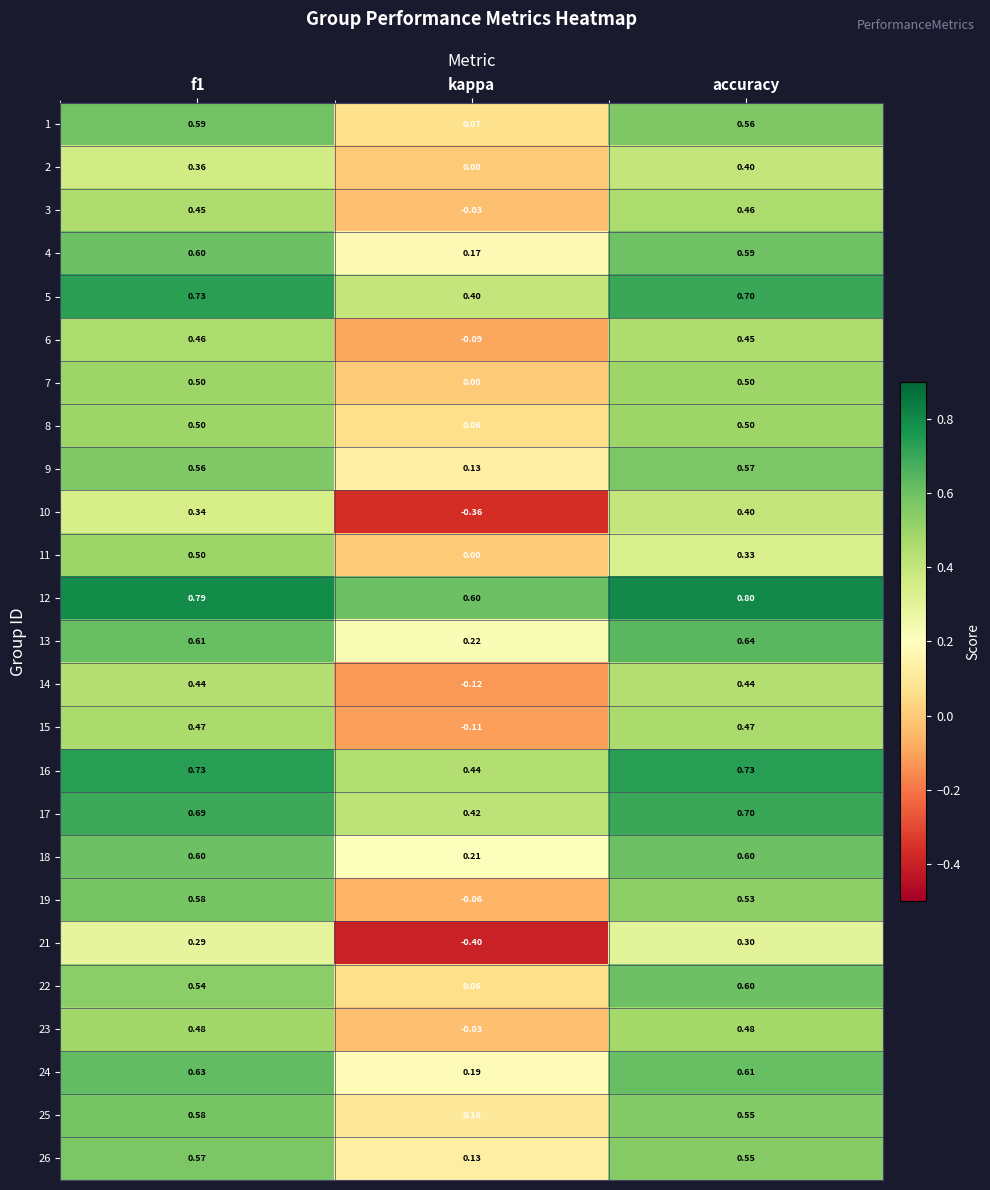

Which category has the lowest value in the 7 series?

kappa